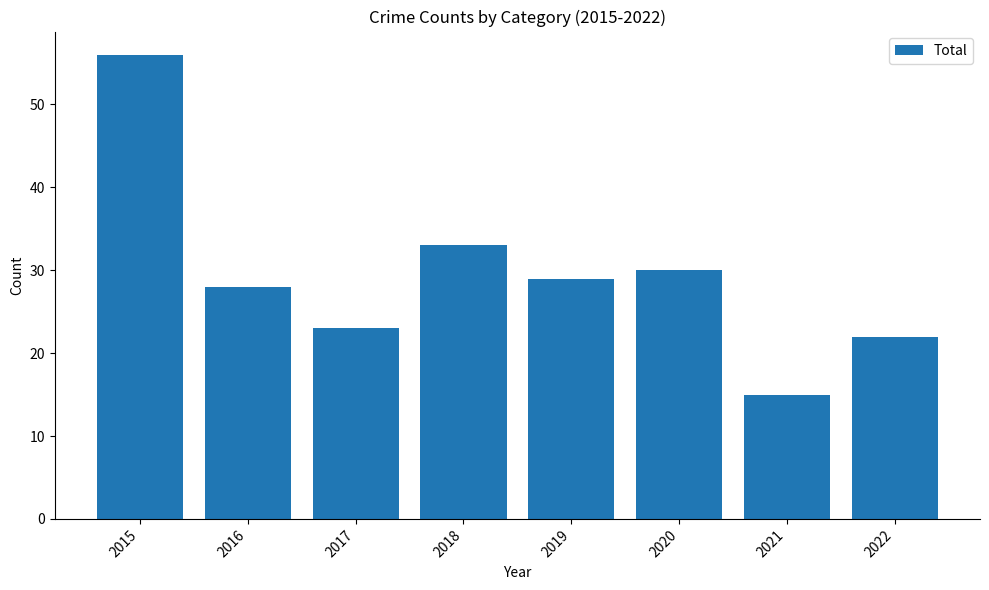

List the labels in order of value, smallest first.

2021, 2022, 2017, 2016, 2019, 2020, 2018, 2015